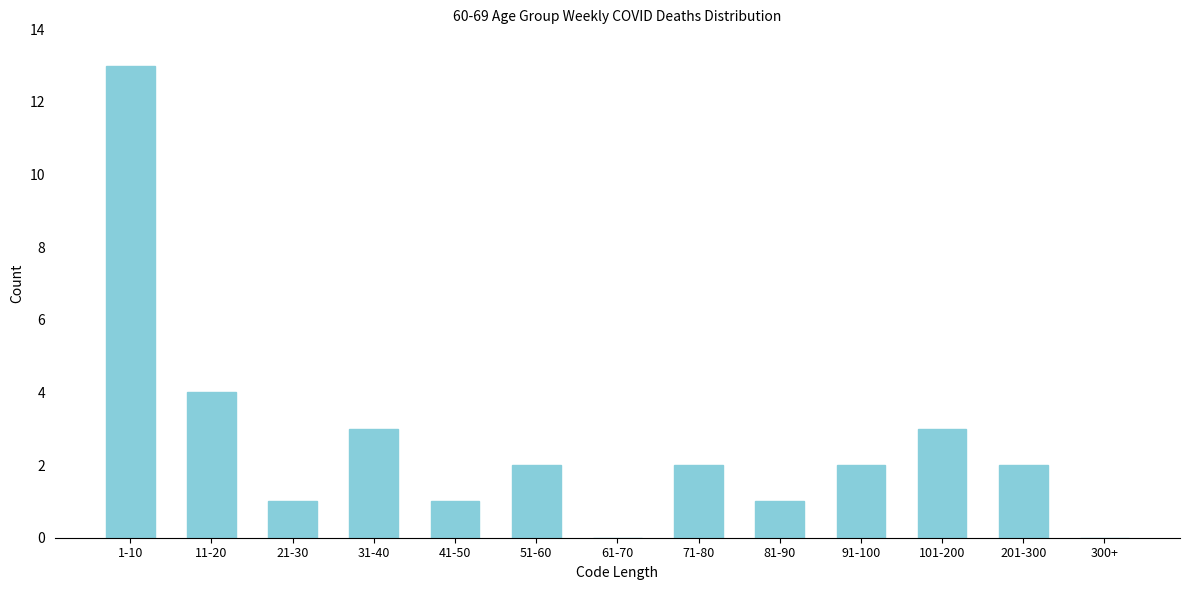

Reading left to right, extract all data points from this chart.

1-10=13	11-20=4	21-30=1	31-40=3	41-50=1	51-60=2	61-70=0	71-80=2	81-90=1	91-100=2	101-200=3	201-300=2	300+=0